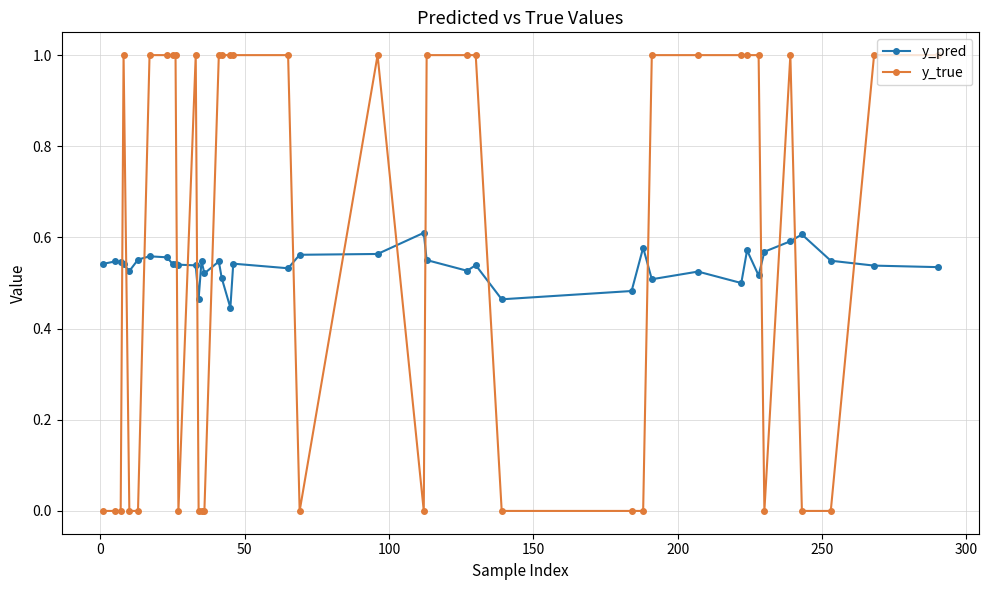

True or false: y_pred and y_true cross at least once.

True